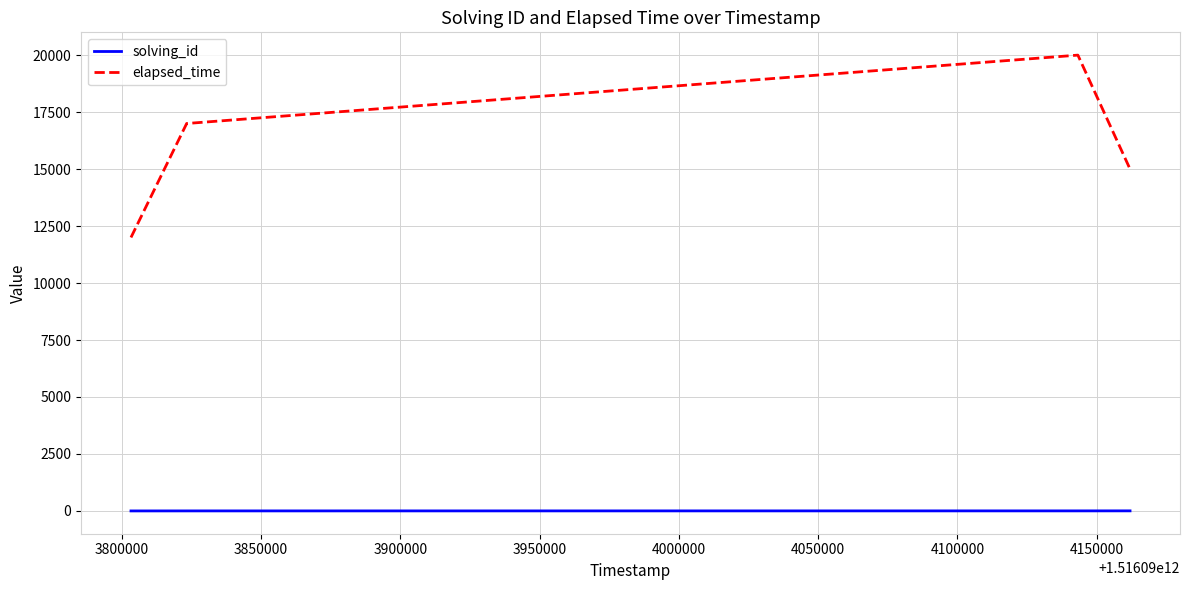

Which series has the largest range (max minus min)?

elapsed_time